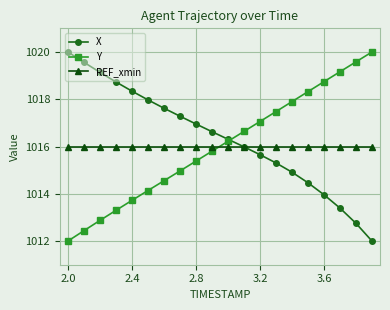

What is the difference between the second highest and minimum values in the X series?

7.6